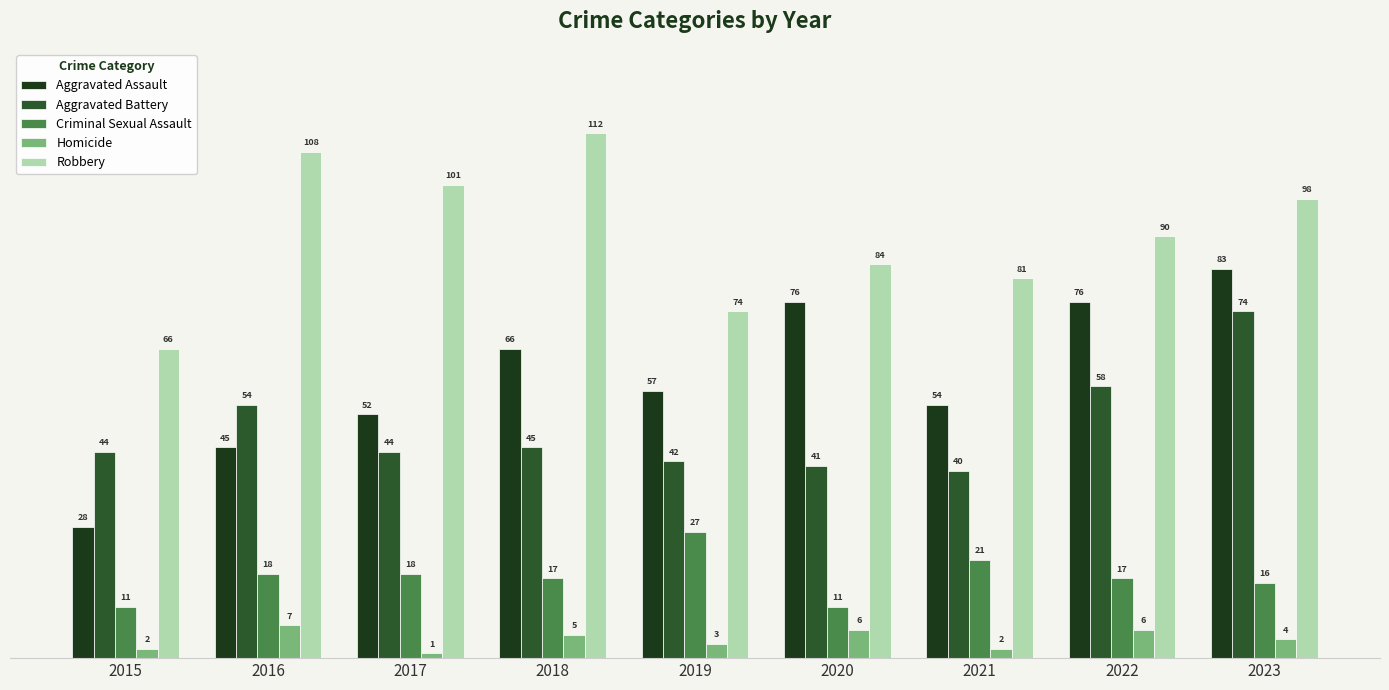

Reading left to right, what are all the values shown in this chart?

Aggravated Assault: 2015=28	2016=45	2017=52	2018=66	2019=57	2020=76	2021=54	2022=76	2023=83
Aggravated Battery: 2015=44	2016=54	2017=44	2018=45	2019=42	2020=41	2021=40	2022=58	2023=74
Criminal Sexual Assault: 2015=11	2016=18	2017=18	2018=17	2019=27	2020=11	2021=21	2022=17	2023=16
Homicide: 2015=2	2016=7	2017=1	2018=5	2019=3	2020=6	2021=2	2022=6	2023=4
Robbery: 2015=66	2016=108	2017=101	2018=112	2019=74	2020=84	2021=81	2022=90	2023=98